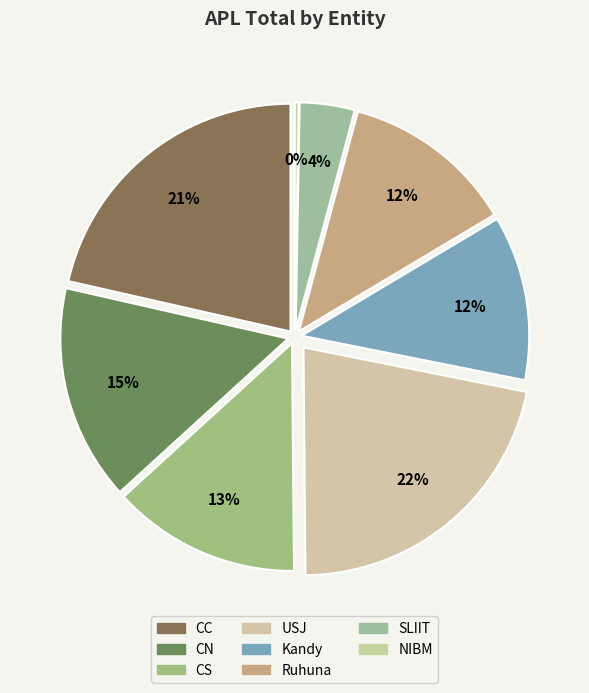

What is the largest slice in the pie chart?

USJ